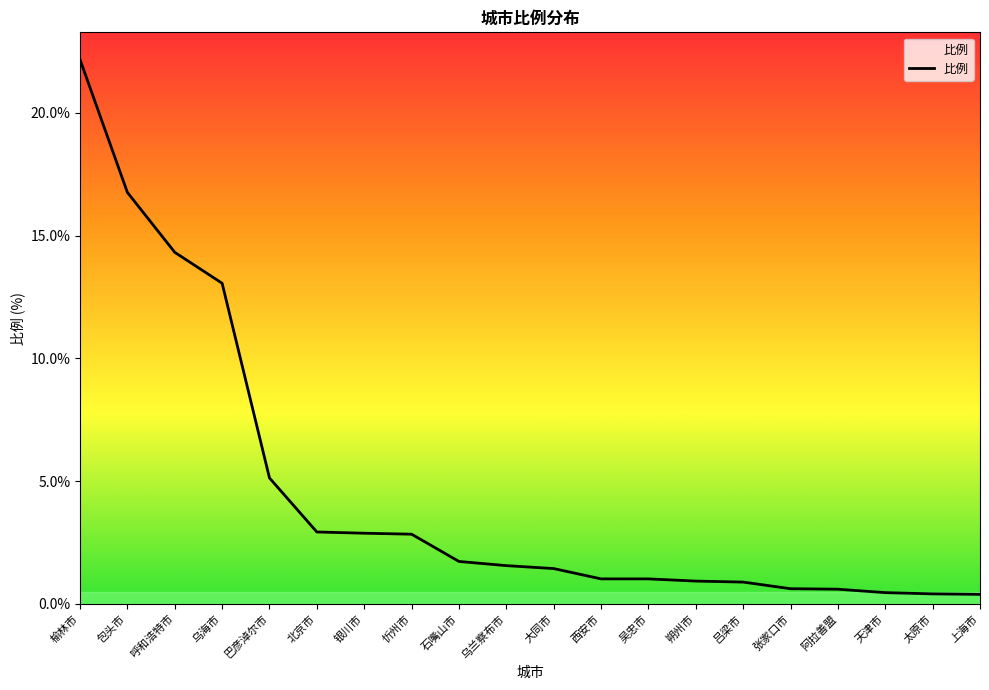

How many lines are shown in the chart?

1